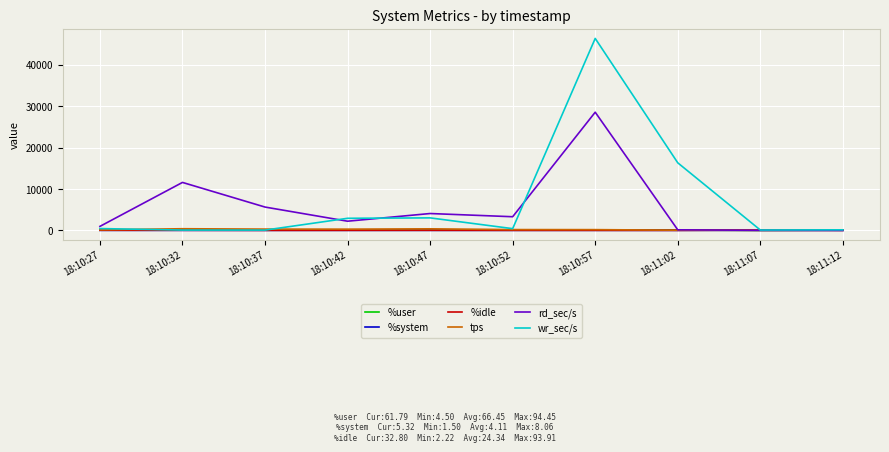

Which label corresponds to the largest value in the chart?

18:10:57